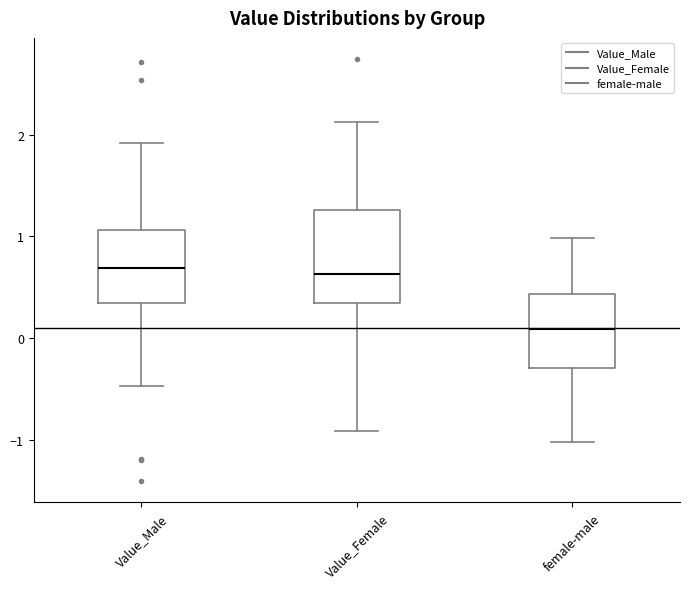

Where does the upper whisker of the box for female-male end on the y-axis? The values are not printed on the chart, so give them approximately, as read against the axis.

1.0